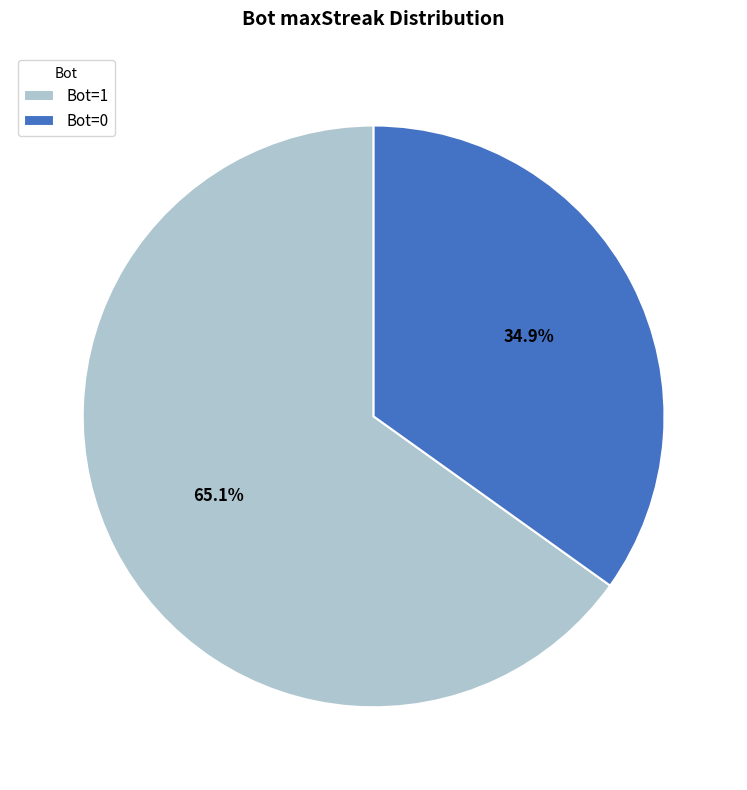

Is there a majority slice in this chart?

Yes